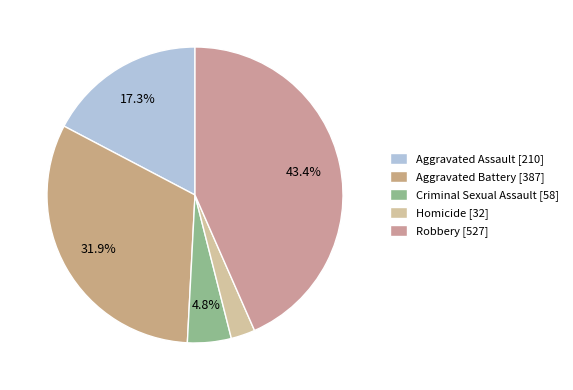

Count the number of slices in the pie.

5